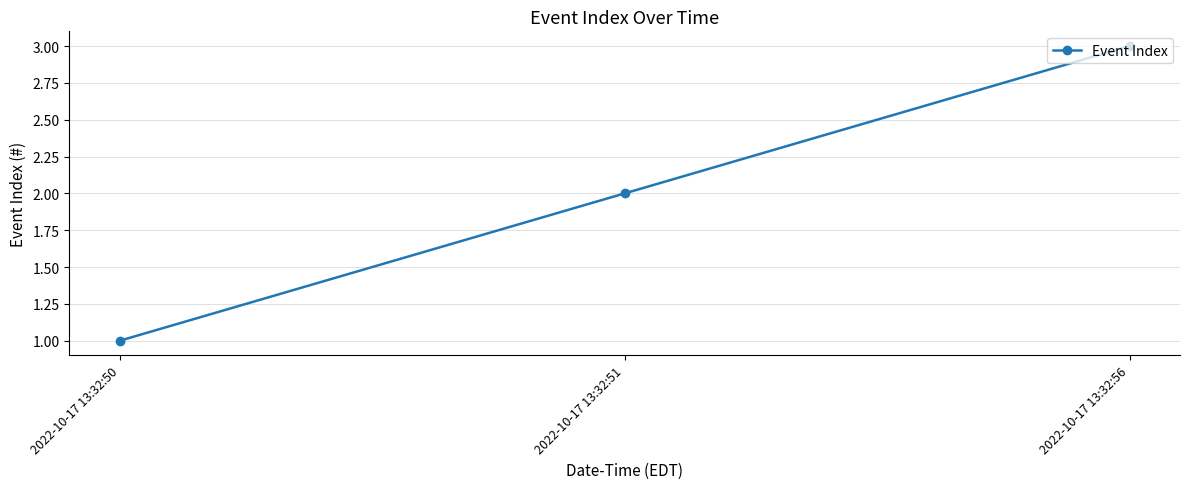

Reading left to right, list all the values displayed in this chart.

1	2	3